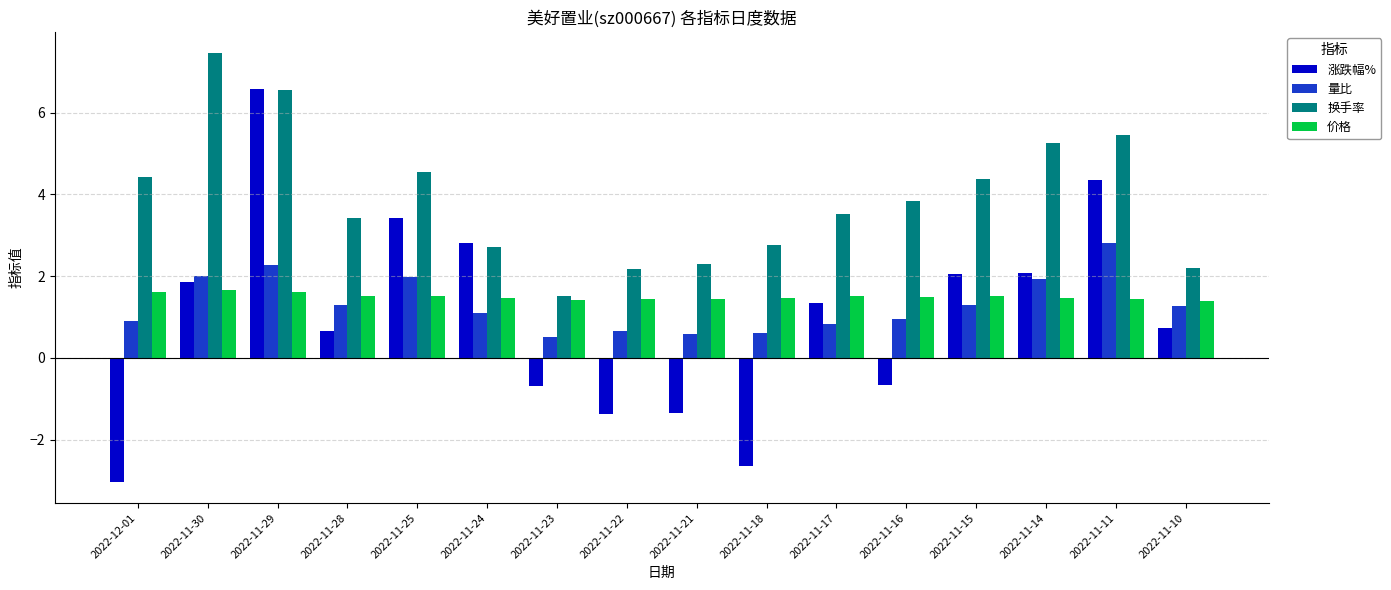

Between 2022-11-17 and 2022-11-14, which series saw the biggest shift?

换手率